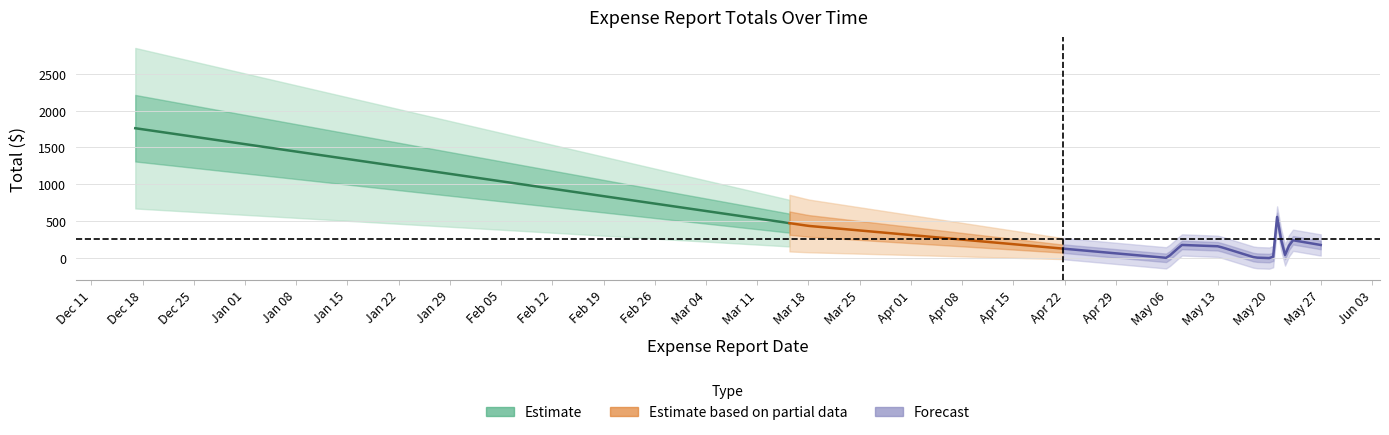

True or false: the data has more than 2 interior local peaks.

True